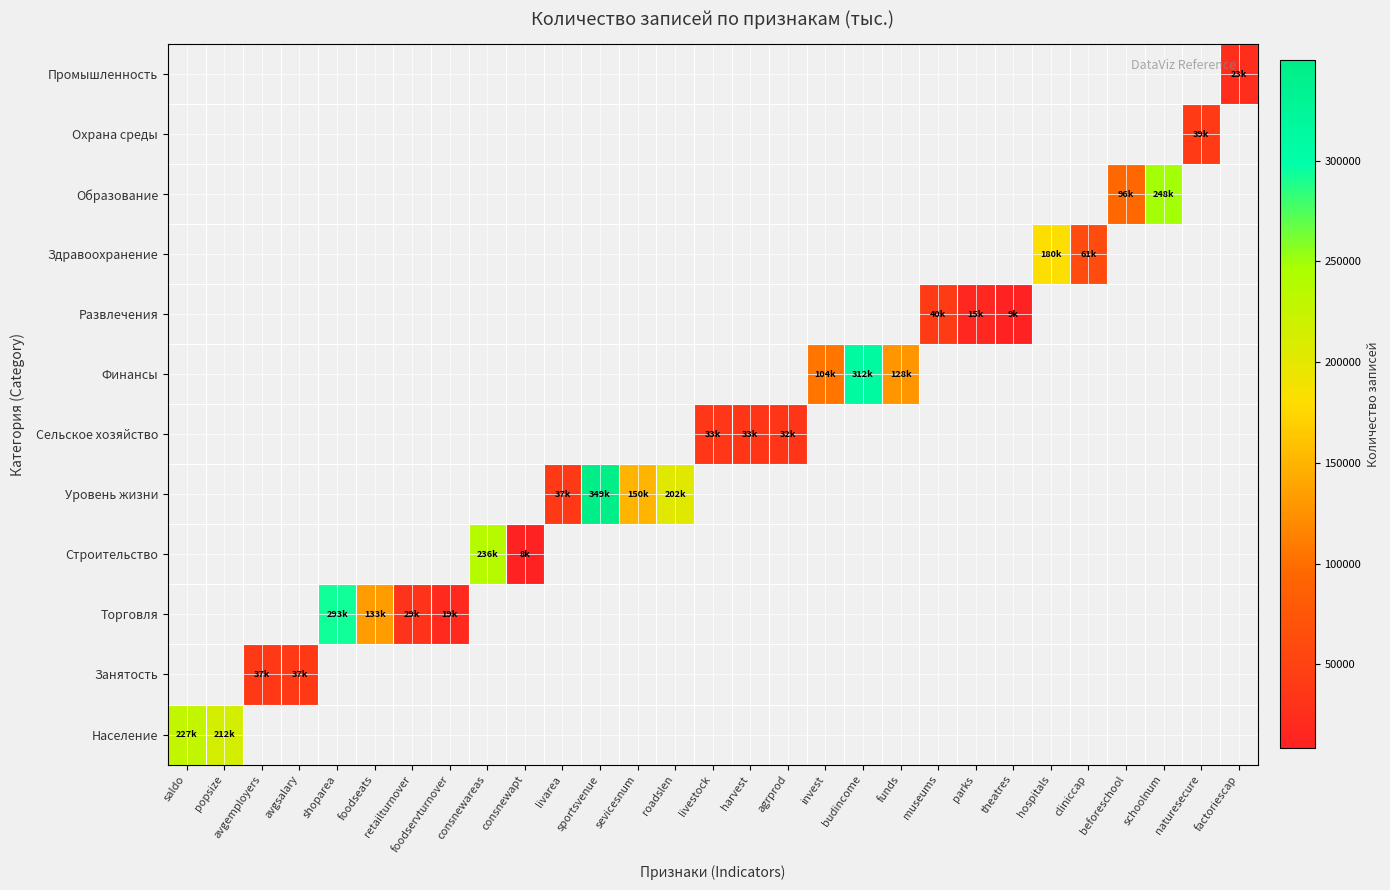

Count the number of data series in this chart.

12